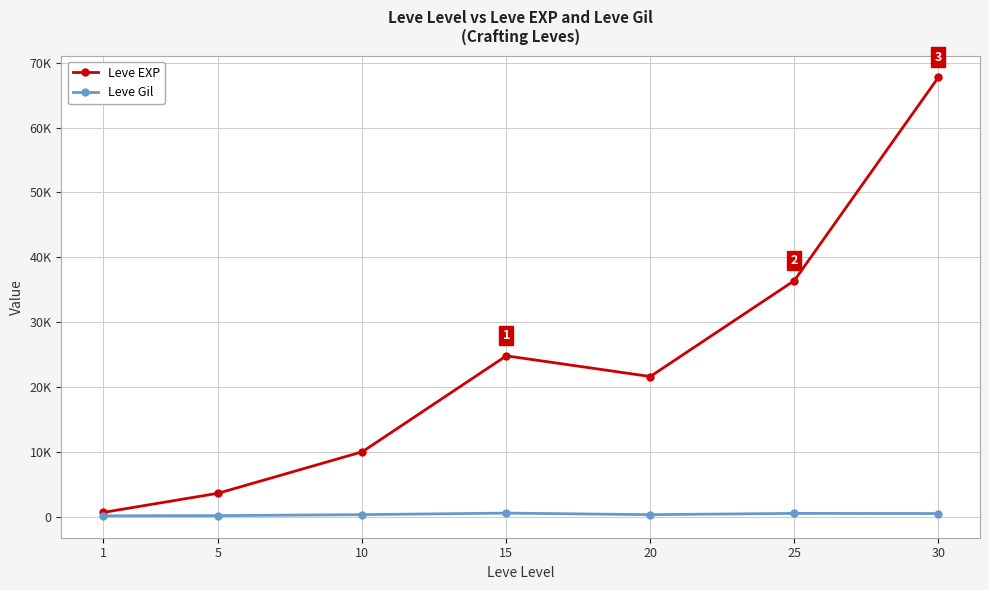

Where does the Leve EXP series first go above 21600?

15